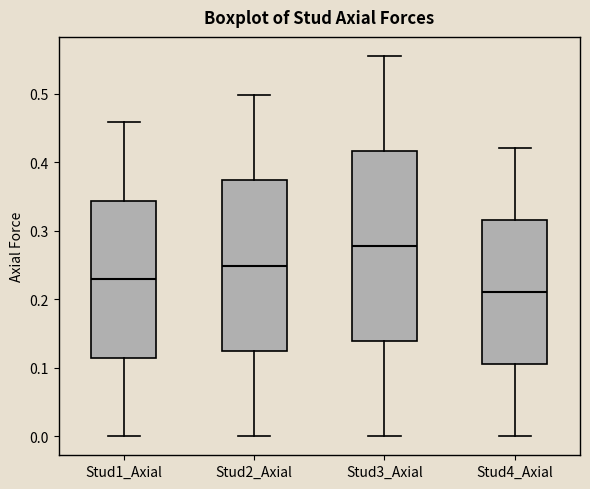

Which box is the tallest, from its lower edge to its upper edge?

Stud3_Axial